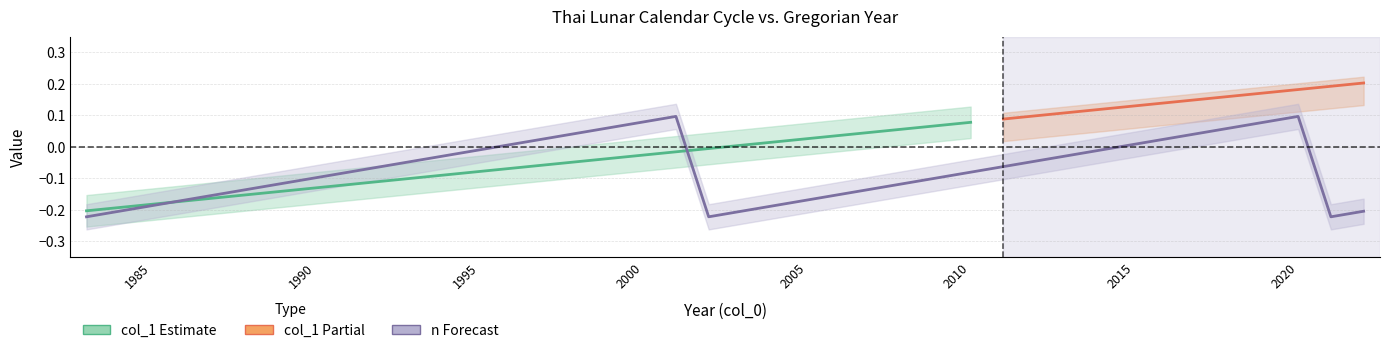

How many points are higher than both their immediate neighbors (excluding endpoints)?

2